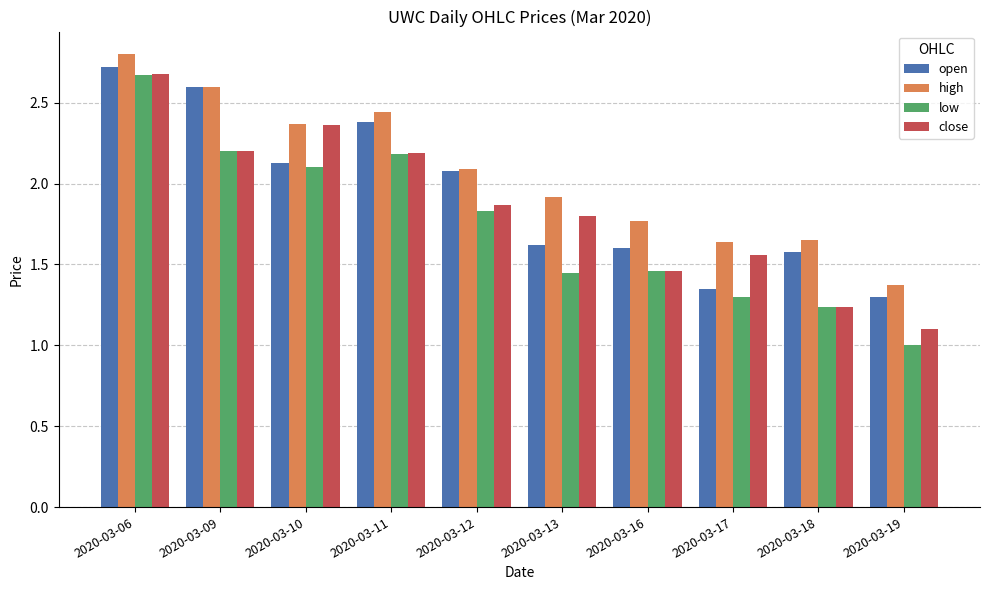

List the series in order of their overall mean, highest first.

high, open, close, low